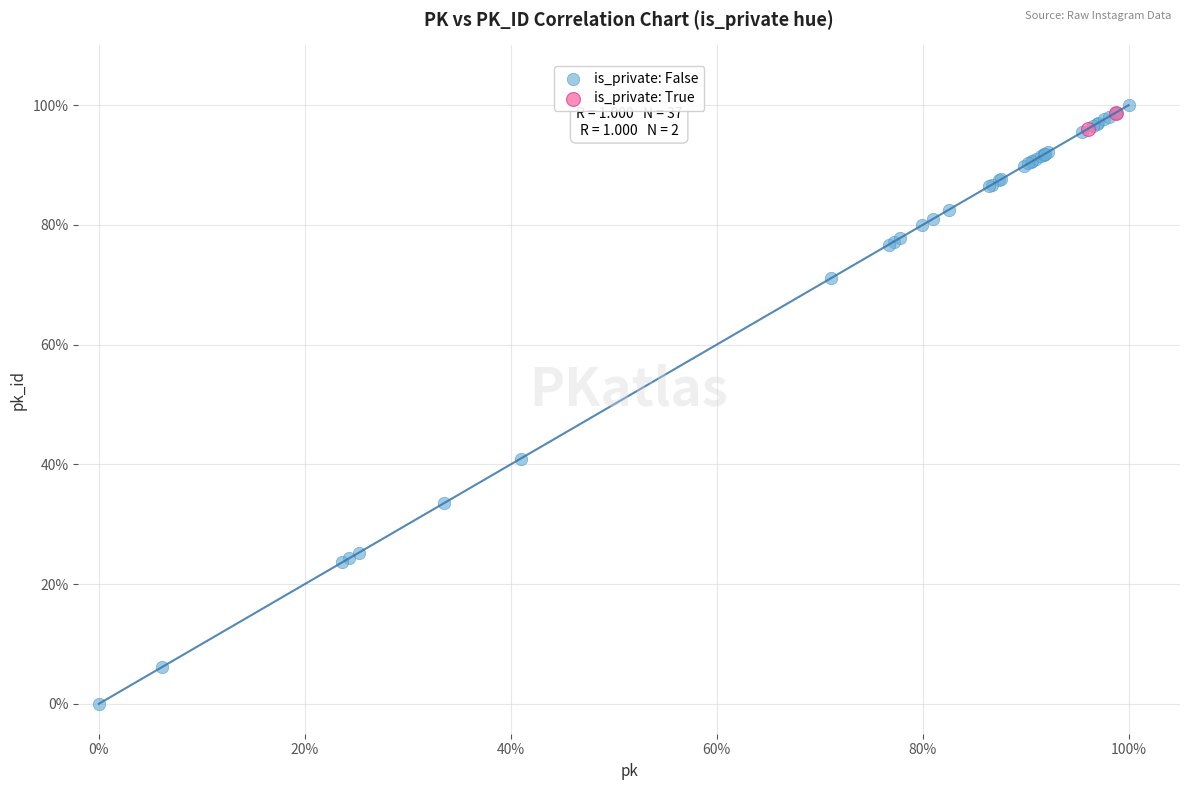

What are all the series names shown in the legend?

is_private: False, is_private: True